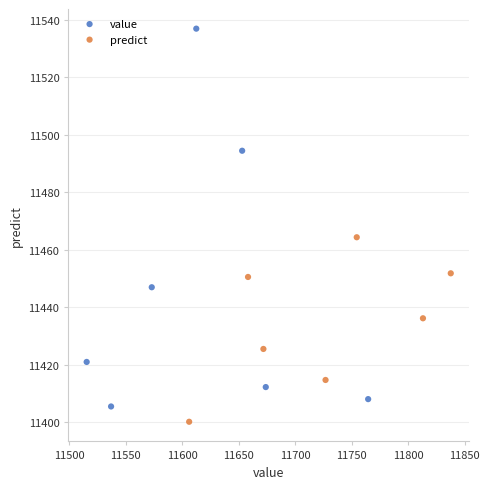

What are all the series names shown in the legend?

value, predict